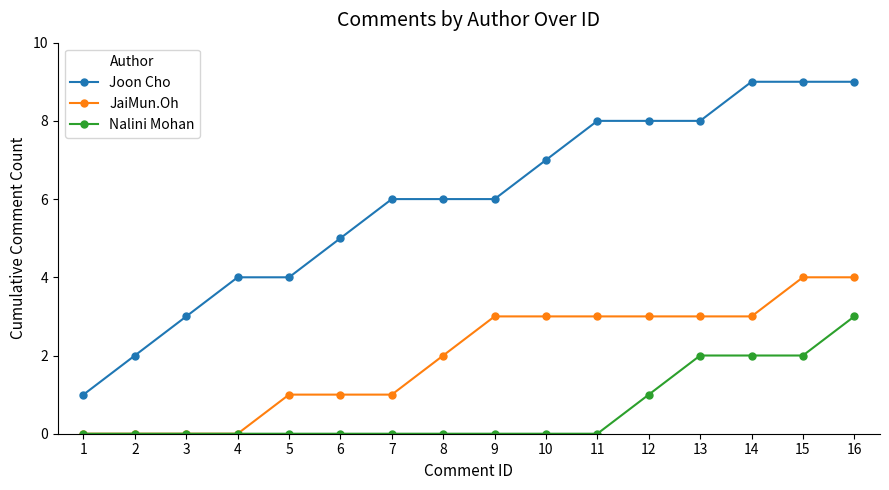

Rank the series by their average value, from lowest to highest.

Nalini Mohan, JaiMun.Oh, Joon Cho